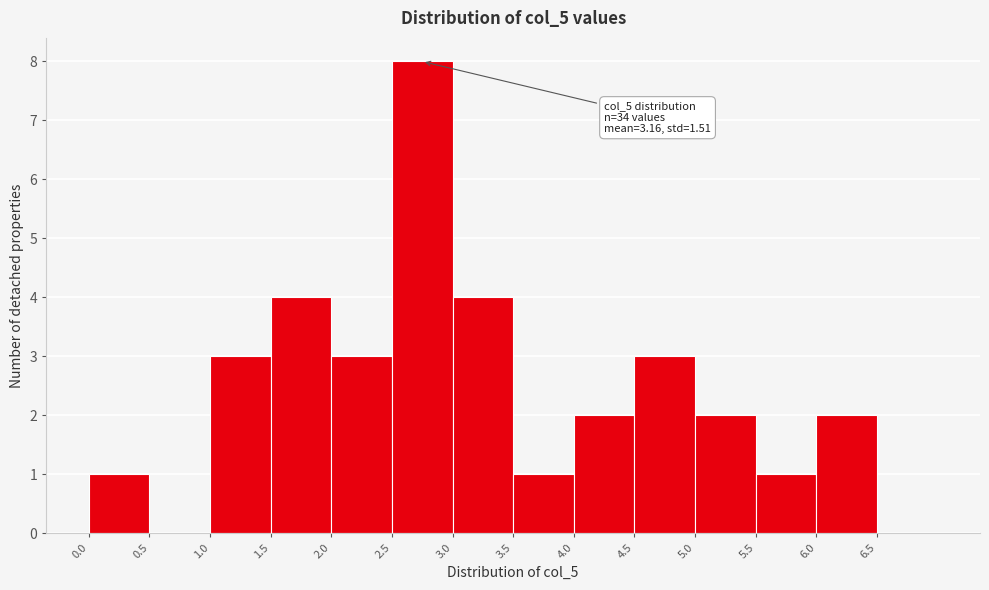

Which range on the x-axis has the tallest bar?

2.5 to 3.0